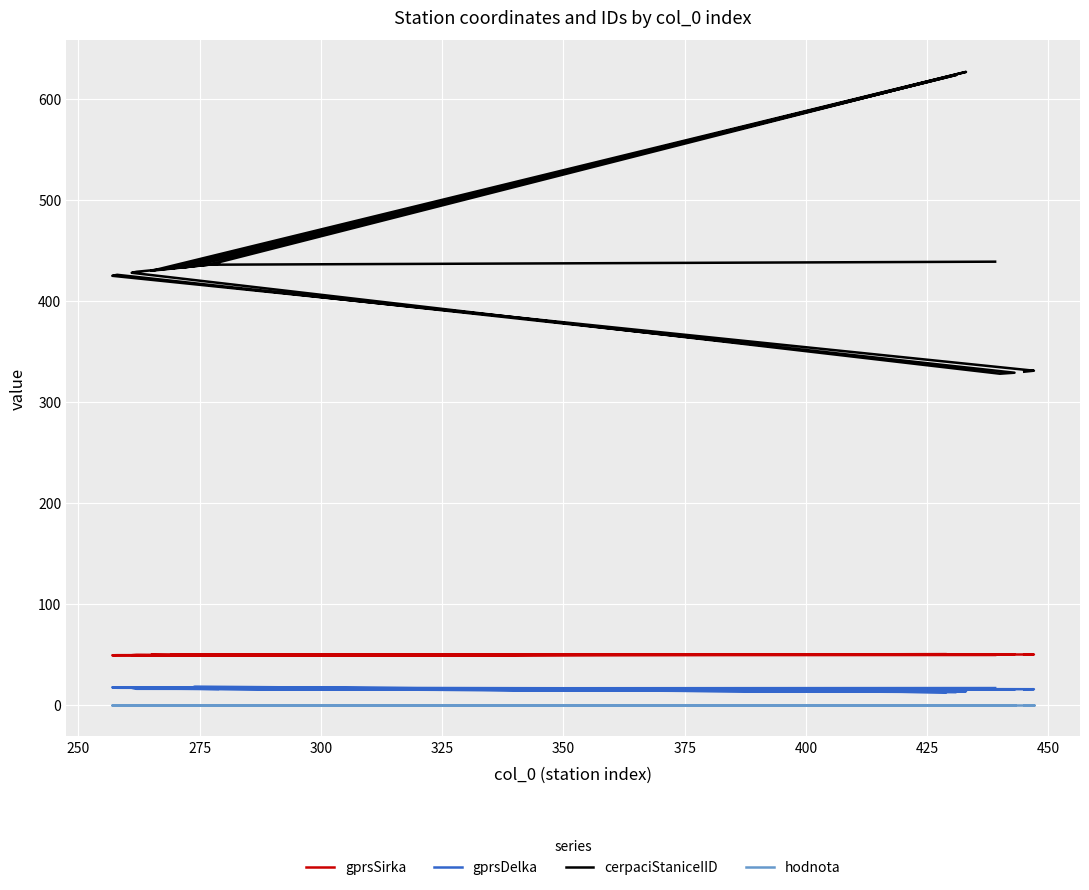

How many data points in gprsSirka are less than 49?

1